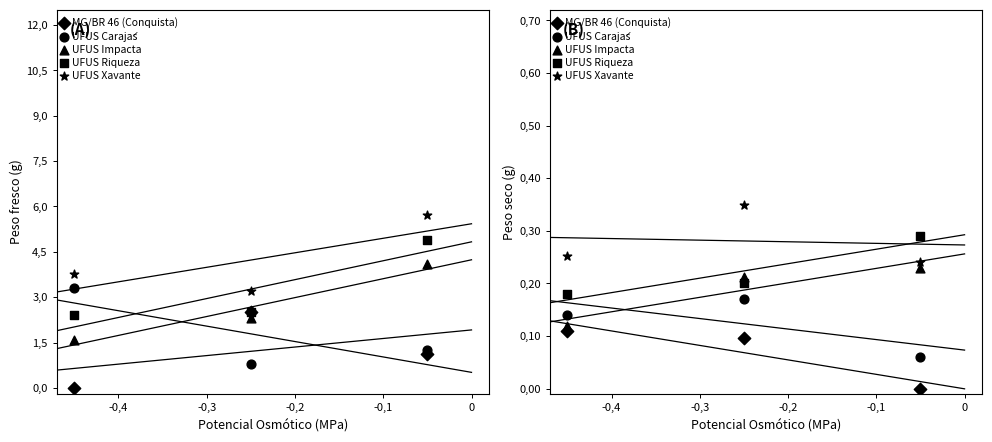

At how many categories does at least one series exceed 0?

3